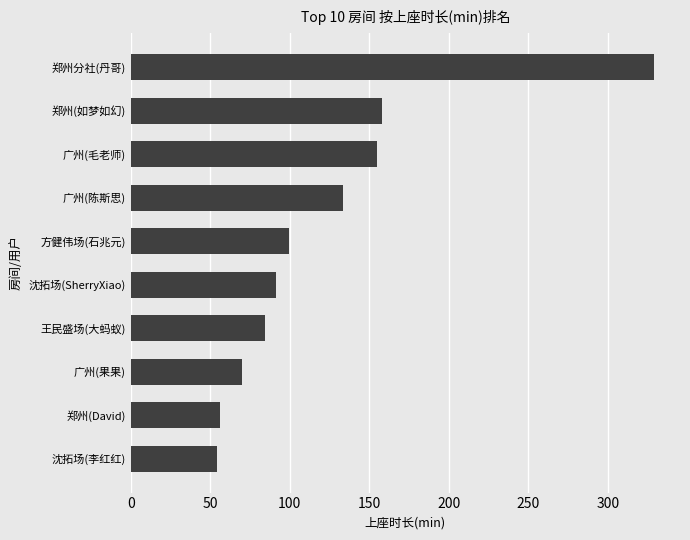

How many bars are there in total?

10